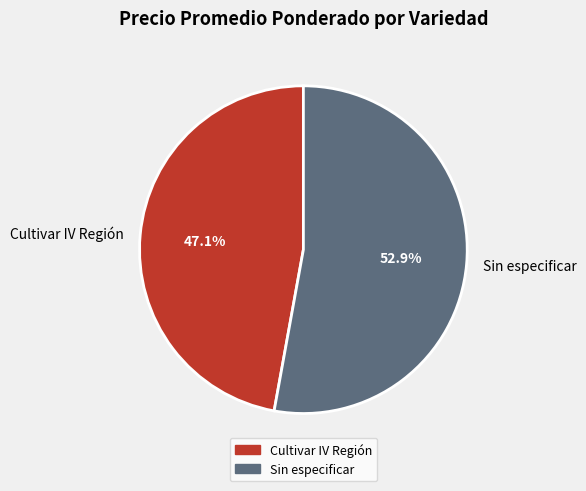

Combined, do Sin especificar and Cultivar IV Región account for over 50%?

Yes